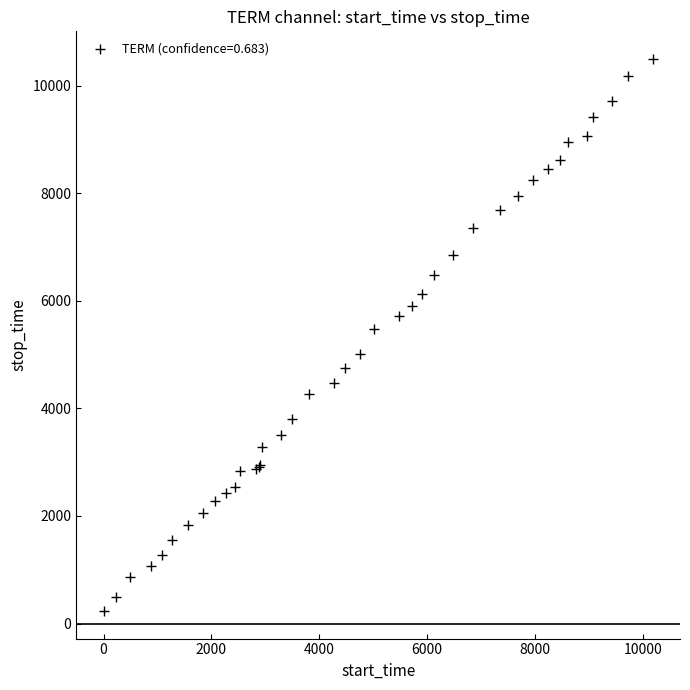

What Y value in the scatter plot is closest to 5367?

5482